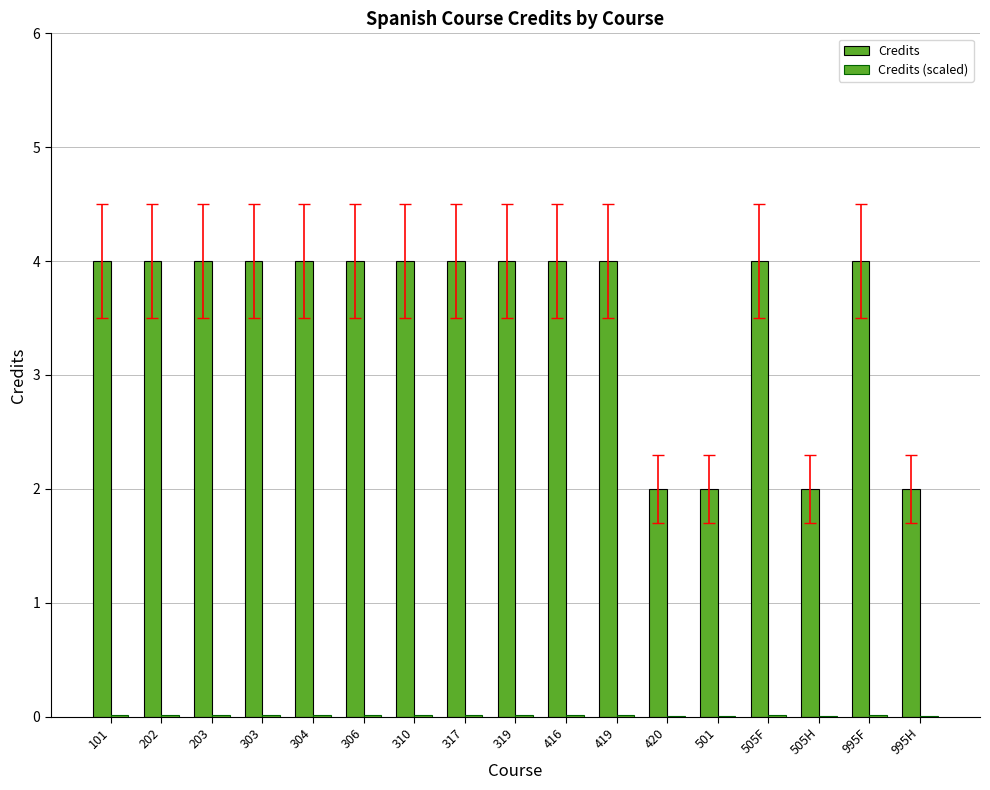

List the labels in order of Credits (scaled) value, smallest first.

420, 501, 505H, 995H, 101, 202, 203, 303, 304, 306, 310, 317, 319, 416, 419, 505F, 995F